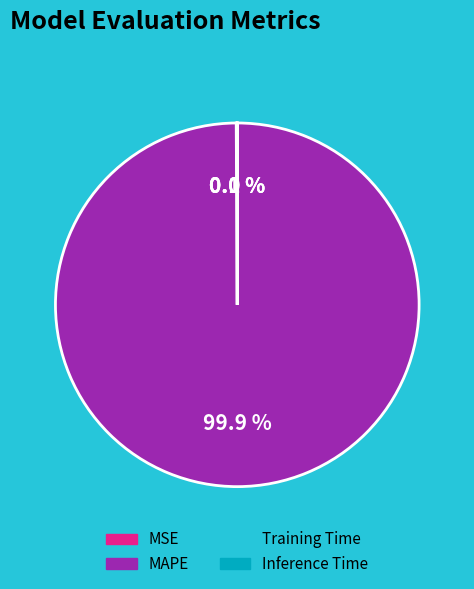

Does any single category account for the majority?

Yes